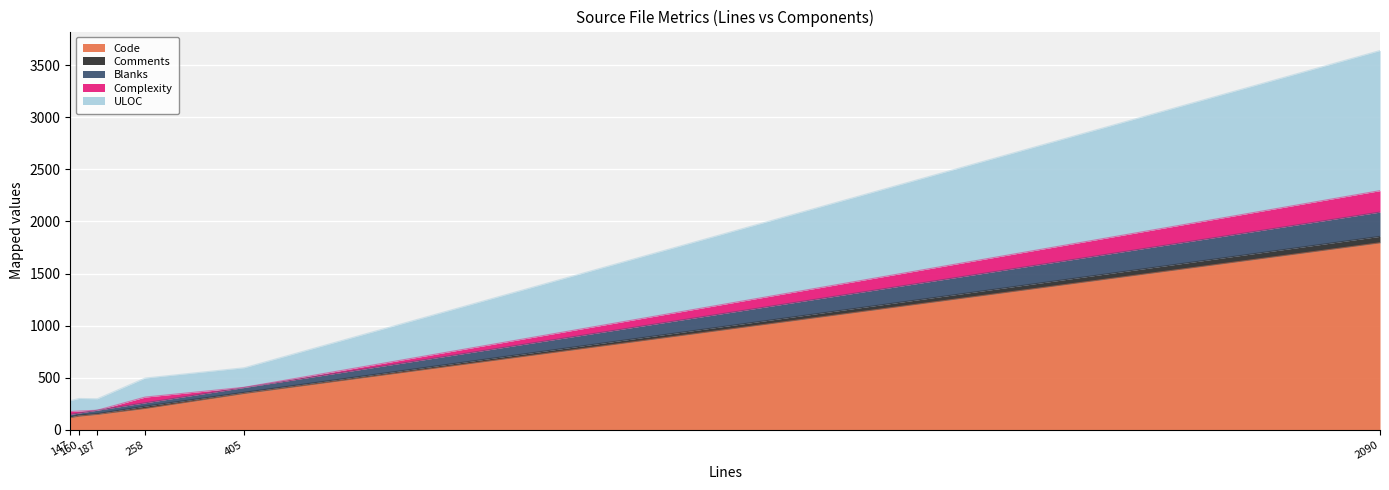

How many values in the Complexity series exceed 27?

2